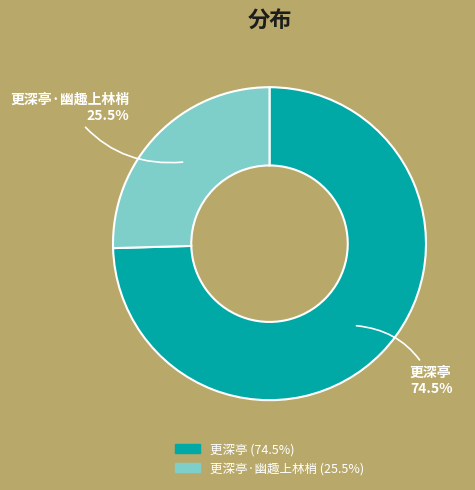

How many slices are in this pie chart?

2